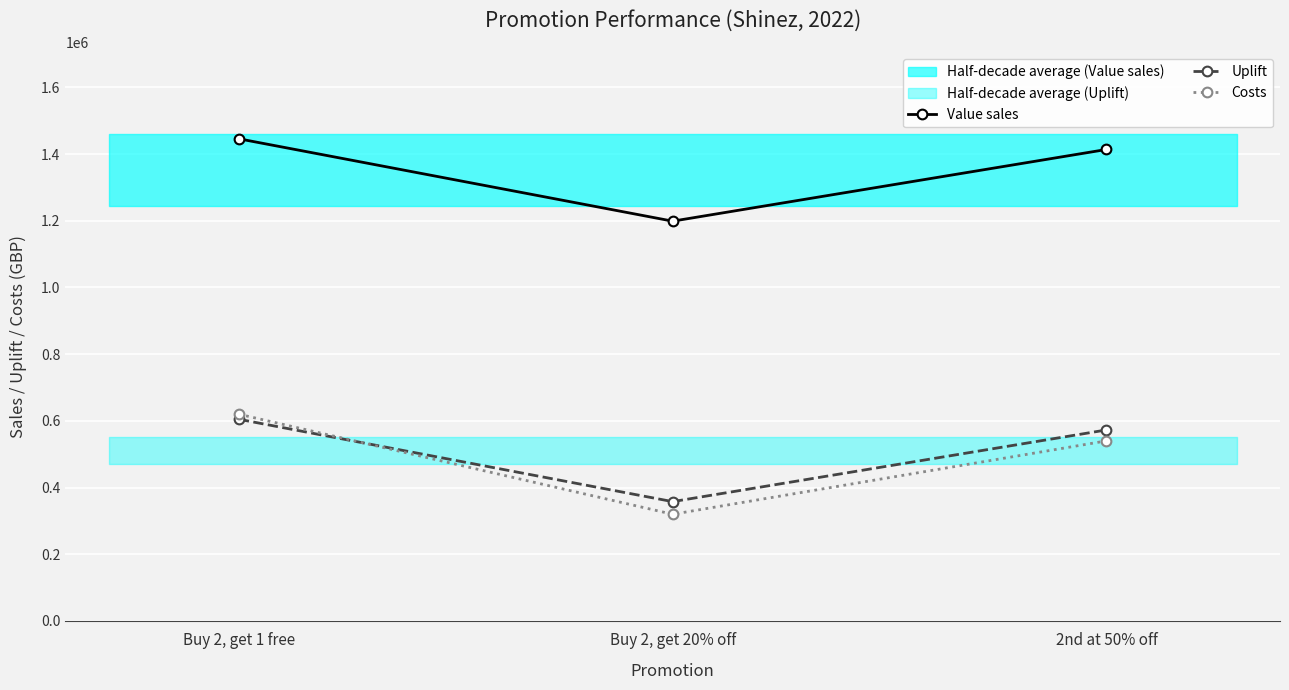

What are all the series names shown in the legend?

Value sales, Uplift, Costs